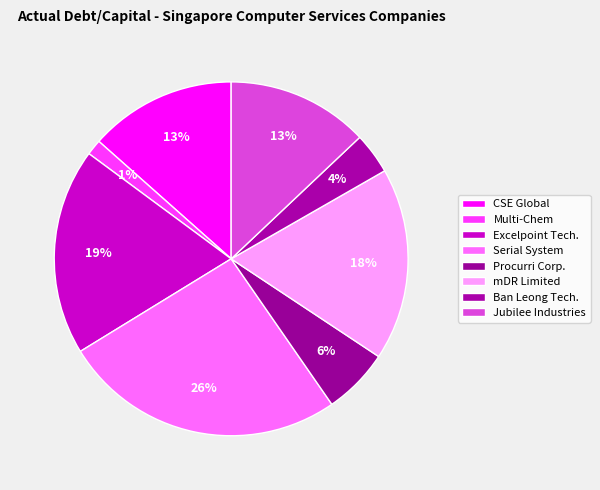

How many segments does this pie chart have?

8